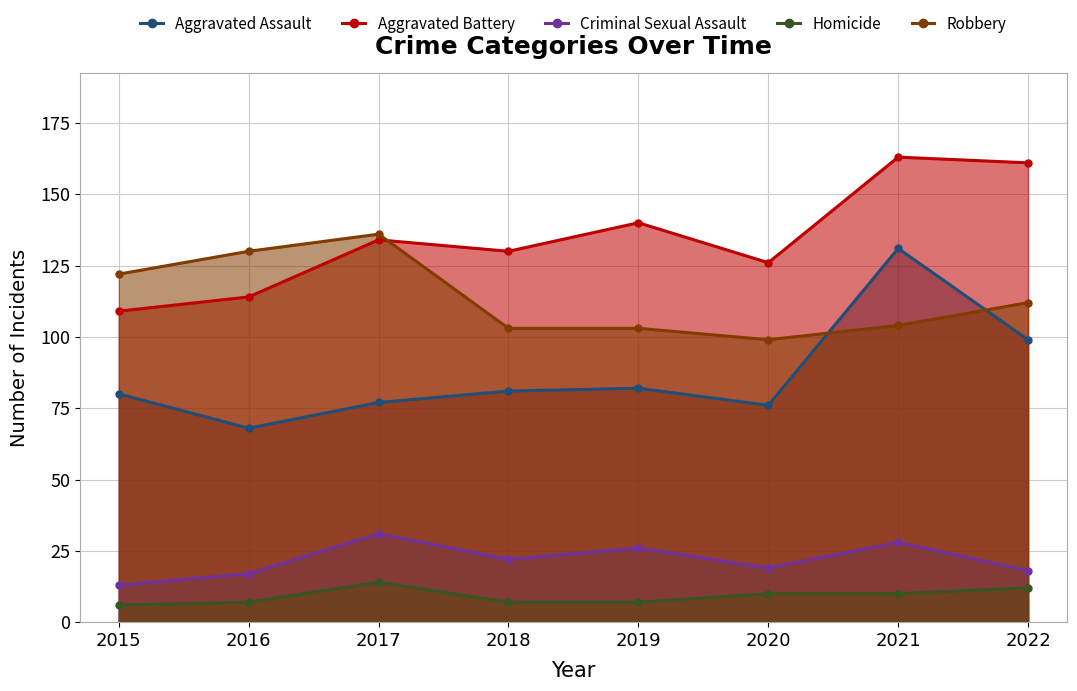

Reading left to right, transcribe all the data shown in this chart.

Aggravated Assault: 2015=80	2016=68	2017=77	2018=81	2019=82	2020=76	2021=131	2022=99
Aggravated Battery: 2015=109	2016=114	2017=134	2018=130	2019=140	2020=126	2021=163	2022=161
Criminal Sexual Assault: 2015=13	2016=17	2017=31	2018=22	2019=26	2020=19	2021=28	2022=18
Homicide: 2015=6	2016=7	2017=14	2018=7	2019=7	2020=10	2021=10	2022=12
Robbery: 2015=122	2016=130	2017=136	2018=103	2019=103	2020=99	2021=104	2022=112